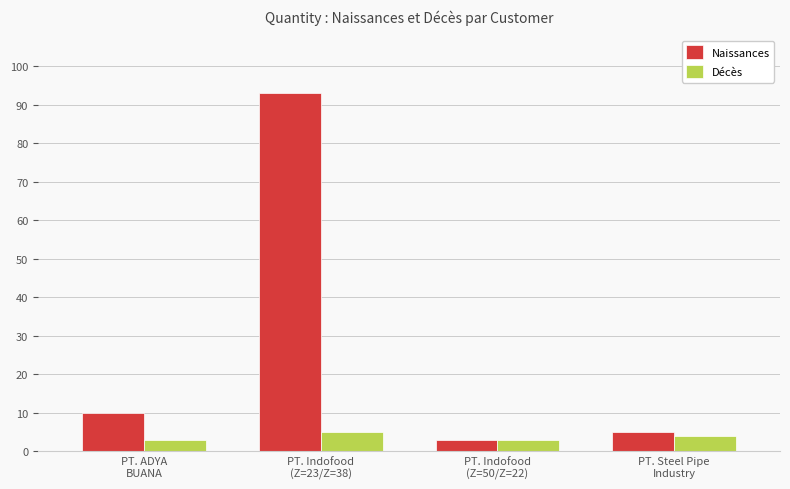

What is the minimum value for Naissances?

3